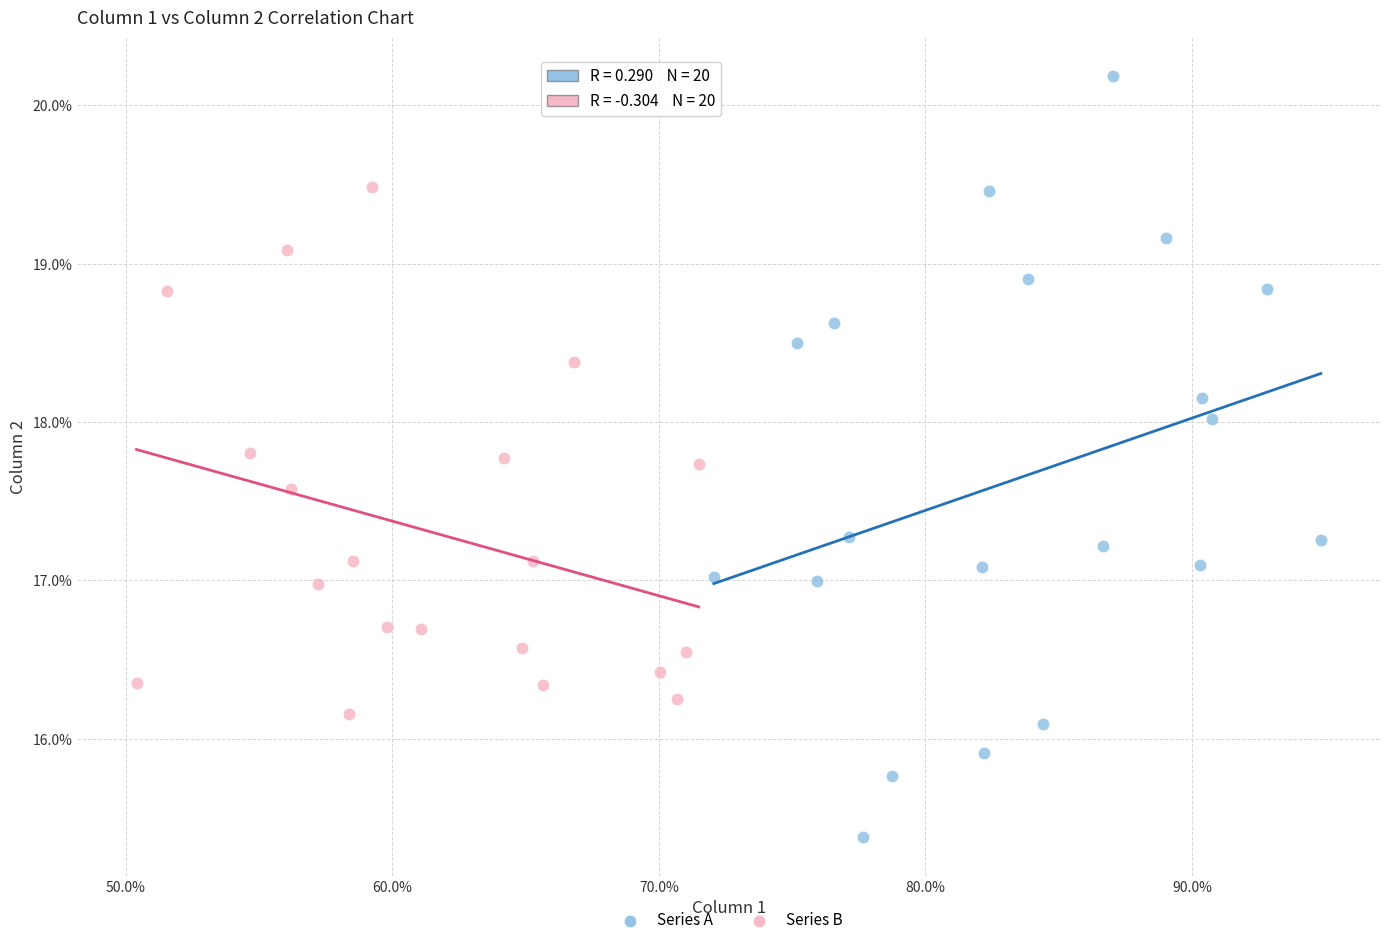

Which series reaches the minimum Y coordinate?

Series A